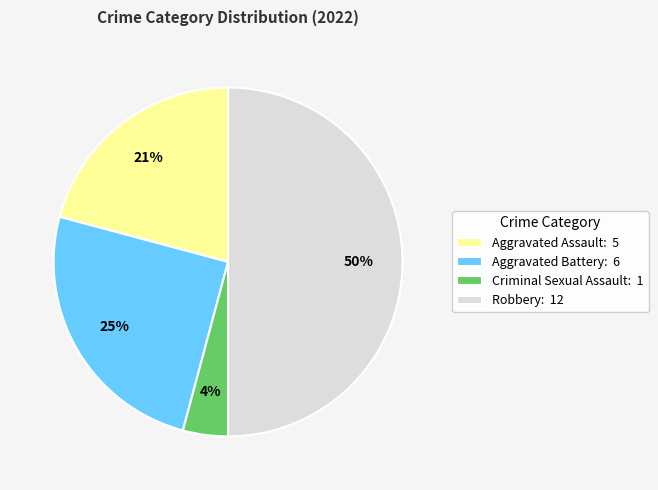

To the nearest percent, what percentage of the pie is Criminal Sexual Assault?

4%